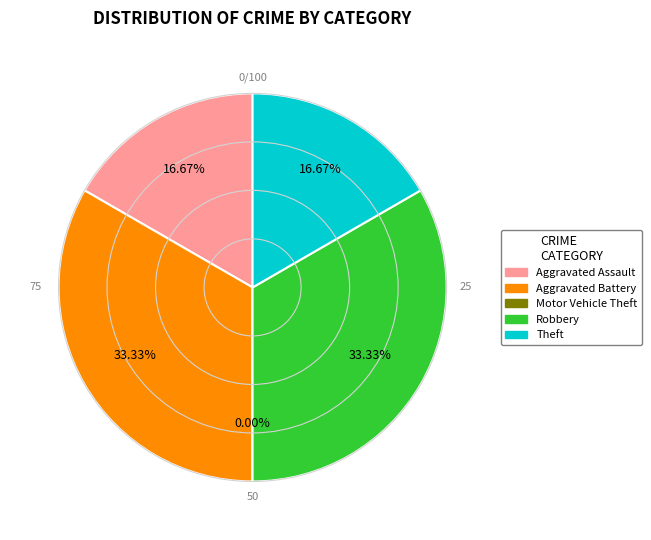

Which has a higher value, Aggravated Assault or Theft?

Aggravated Assault